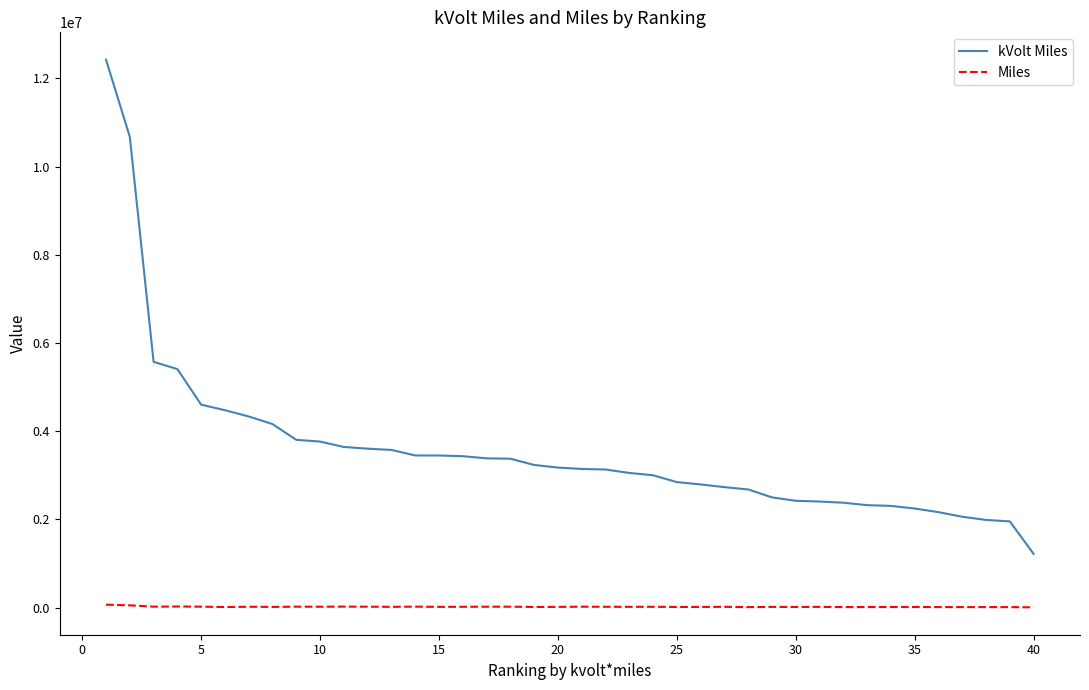

True or false: kVolt Miles and Miles intersect in this chart.

False